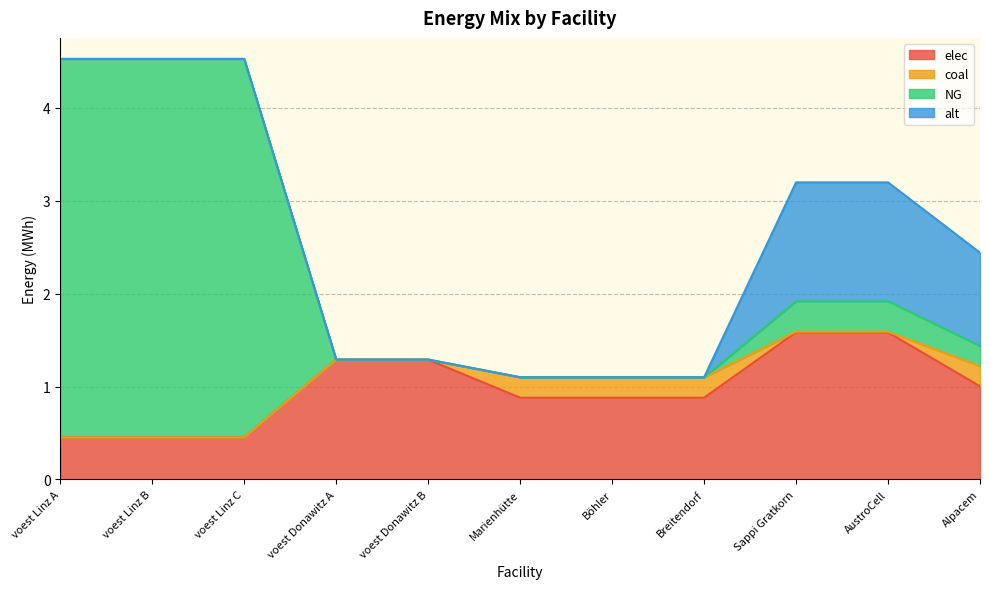

What is the greatest value displayed?

4.5